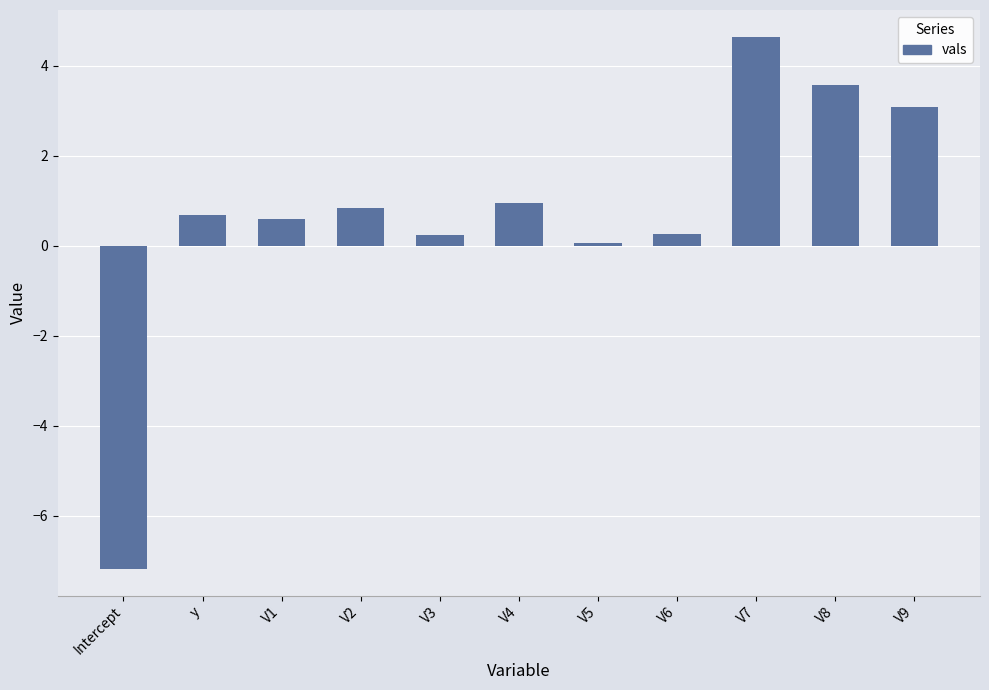

What is the maximum value shown in the chart?

4.6